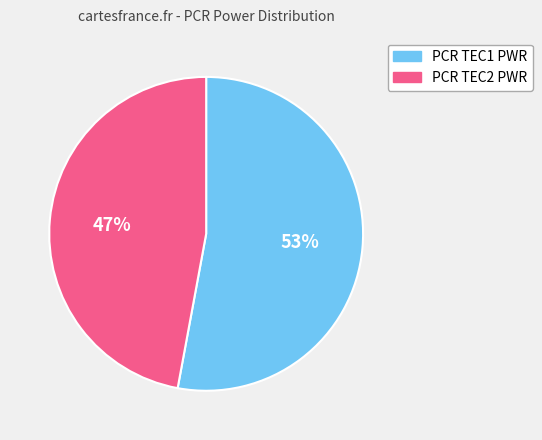

Which slice is the smallest?

PCR TEC2 PWR